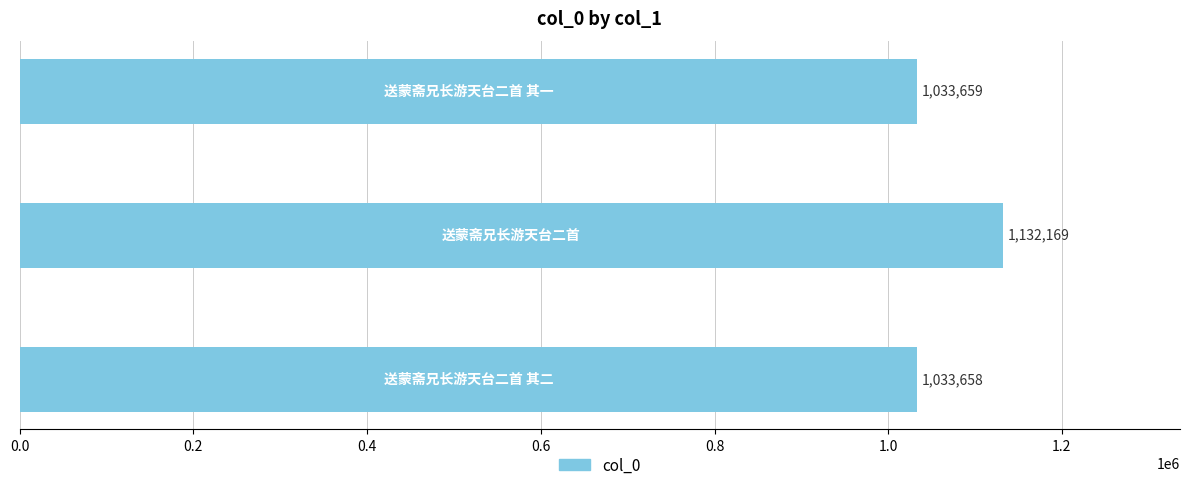

What is the smallest value displayed?

1033658